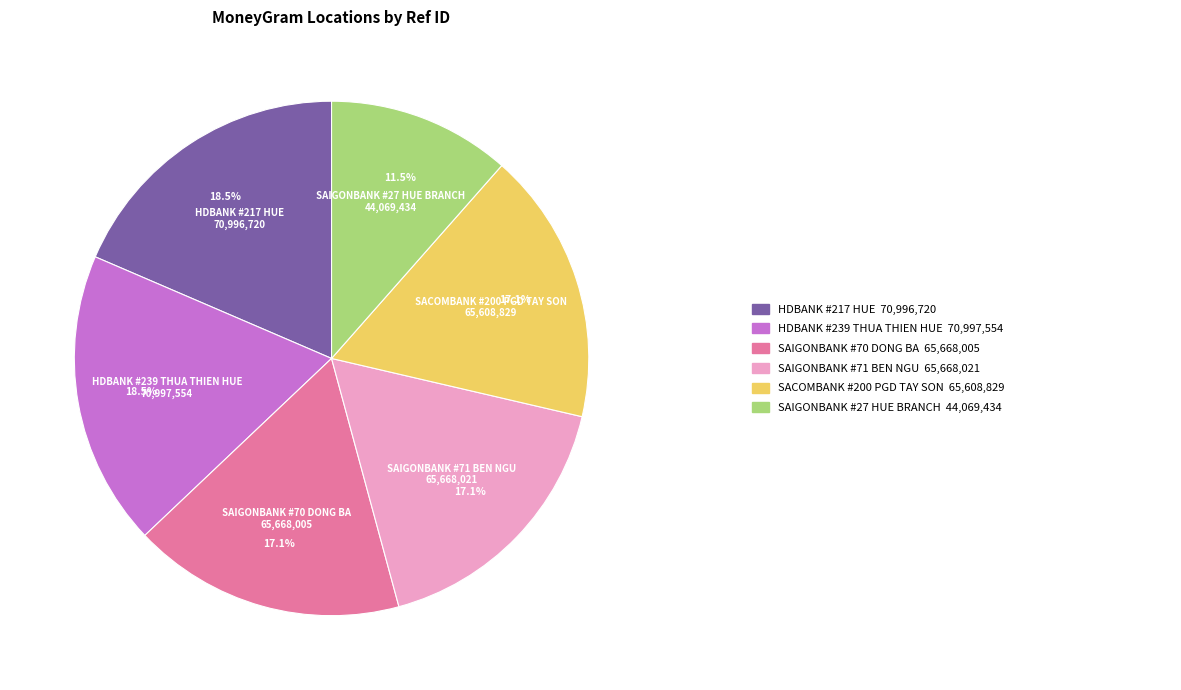

Is there any slice that represents more than half of the pie?

No